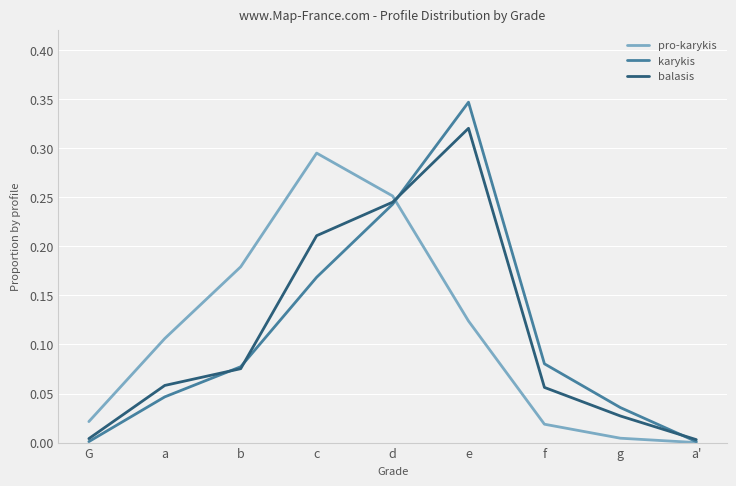

Rank the series by their maximum value, from highest to lowest.

karykis, balasis, pro-karykis